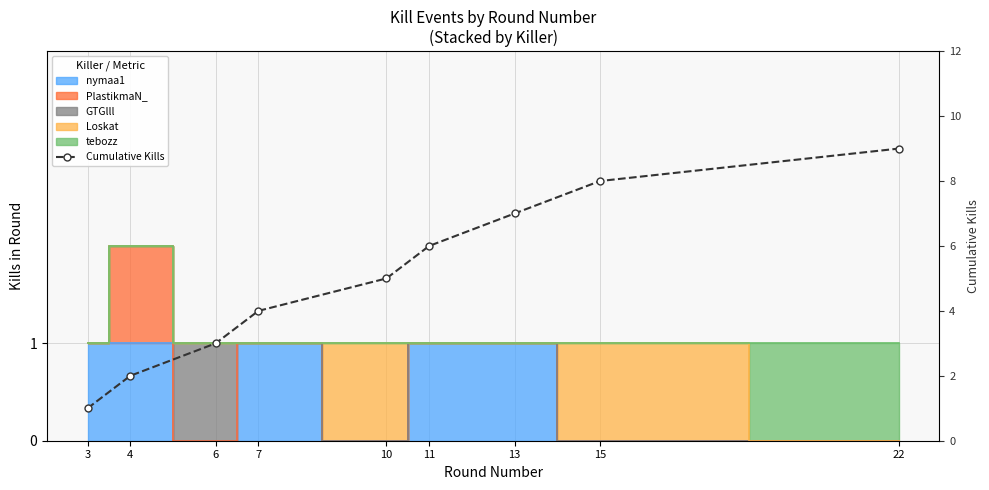

How many values are below 5?

4